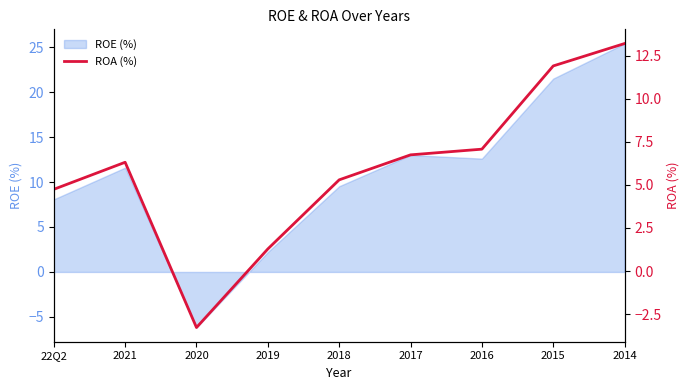

Reading left to right, extract all data points from this chart.

4.7	6.3	-3.3	1.3	5.3	6.7	7.1	11.9	13.2